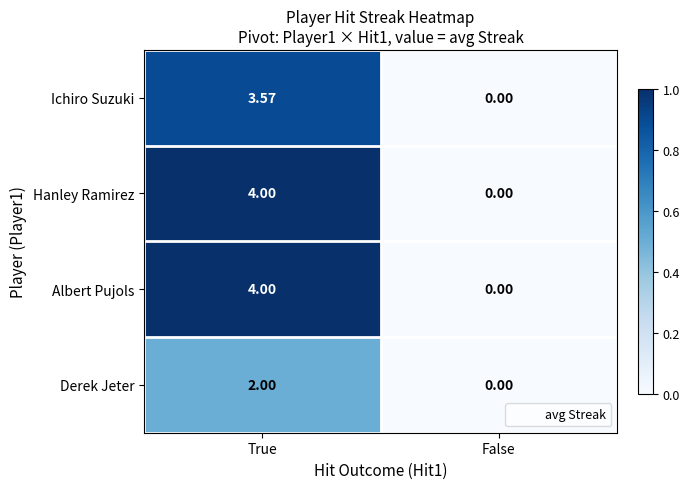

Is the value of Derek Jeter at False greater than the value of Ichiro Suzuki at True?

No